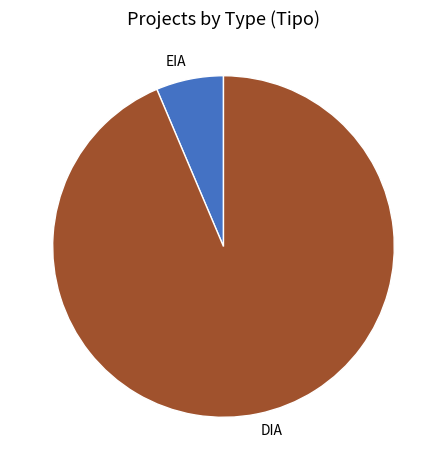

Is there a majority slice in this chart?

Yes